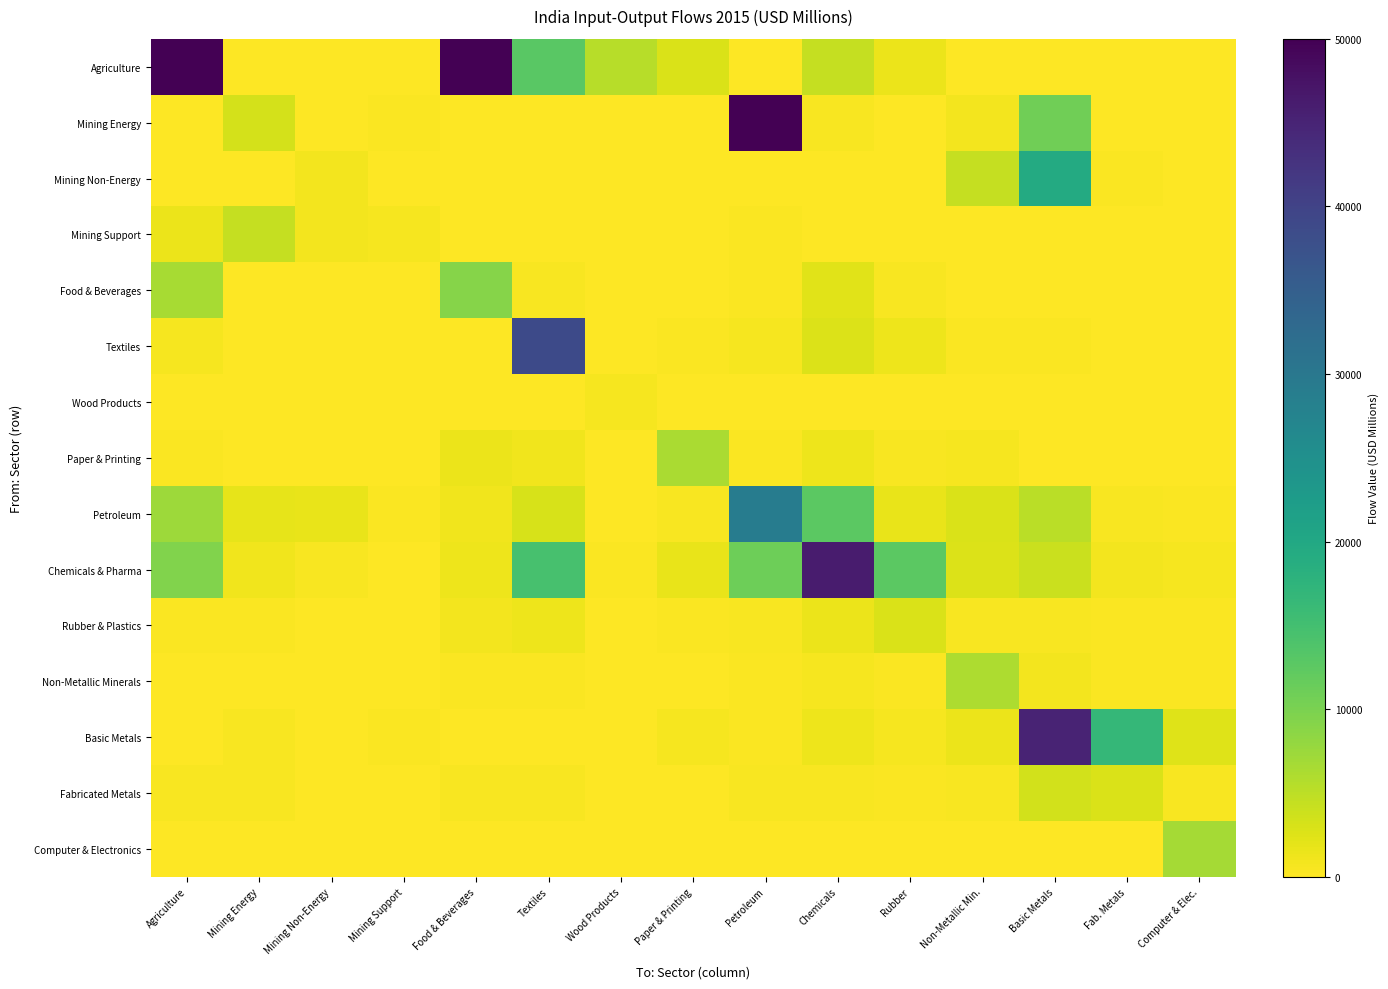

At Food & Beverages, list the series in order from largest to smallest.

Agriculture, Food & Beverages, Paper & Printing, Chemicals & Pharma, Petroleum, Rubber & Plastics, Fabricated Metals, Non-Metallic Minerals, Textiles, Mining Support, Basic Metals, Mining Energy, Computer & Electronics, Wood Products, Mining Non-Energy